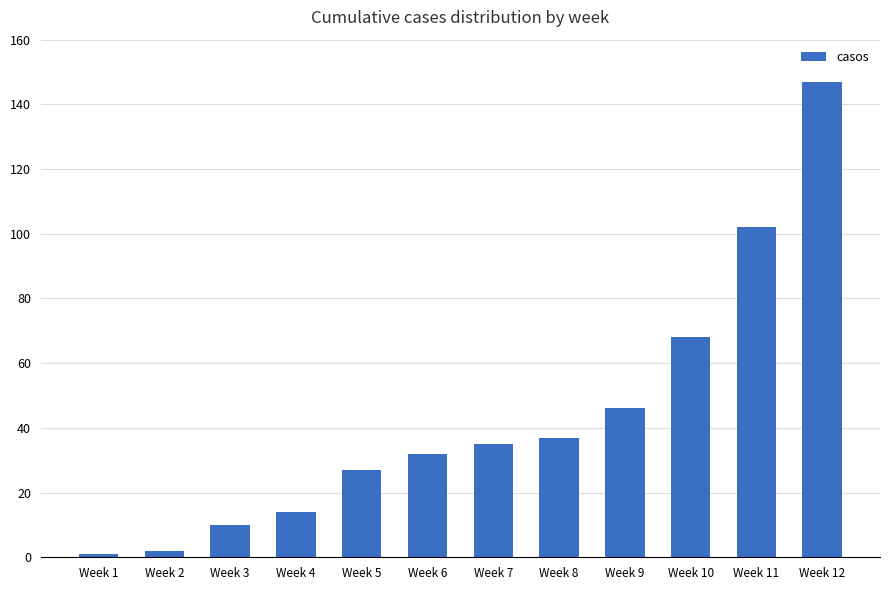

What is the difference between the maximum and minimum values?

146